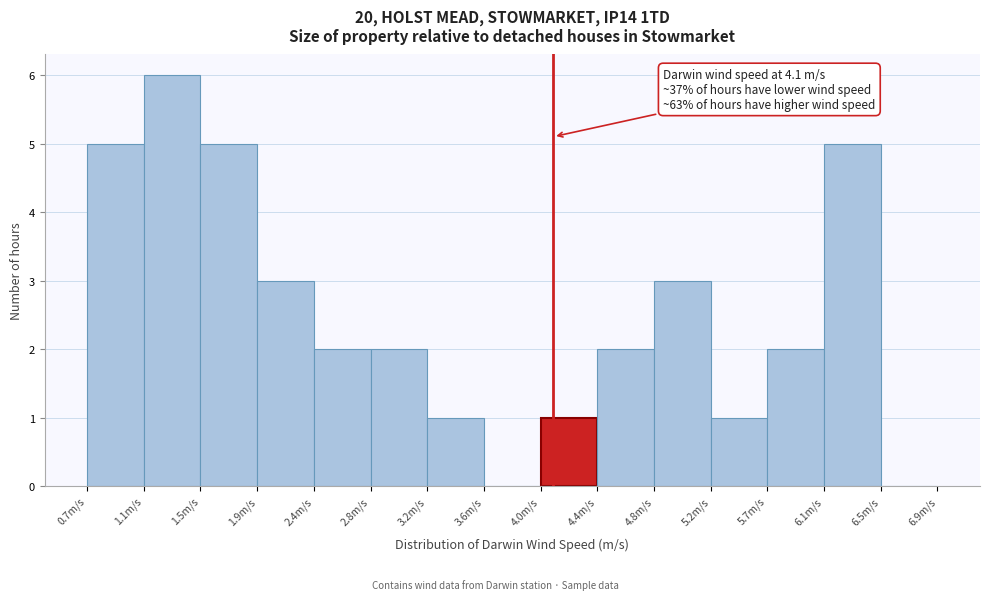

Which range on the x-axis has the tallest bar?

1.10 to 1.55